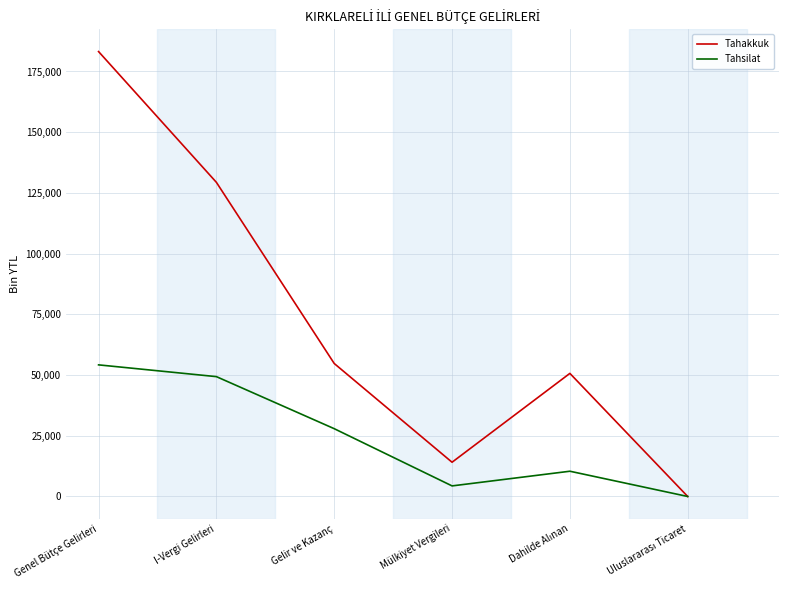

Which series has the widest spread of values?

Tahakkuk